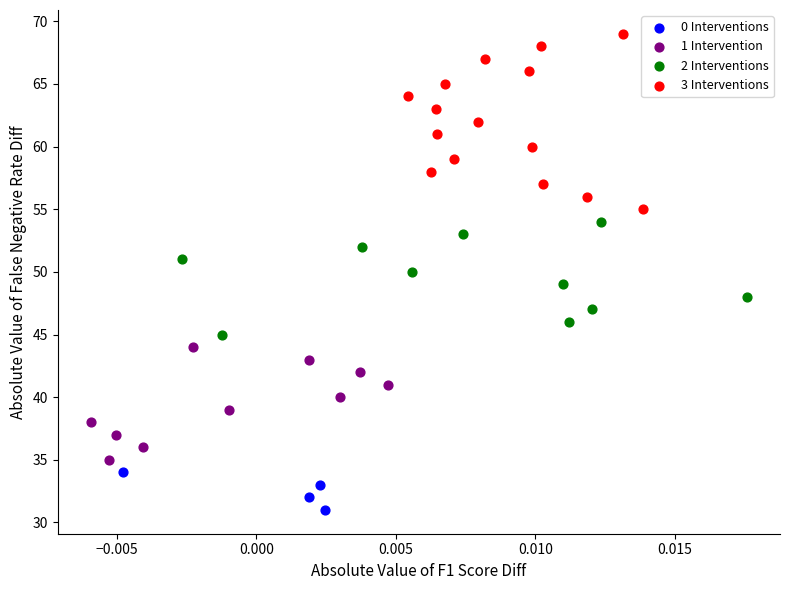

Which series contains the highest Y value?

3 Interventions